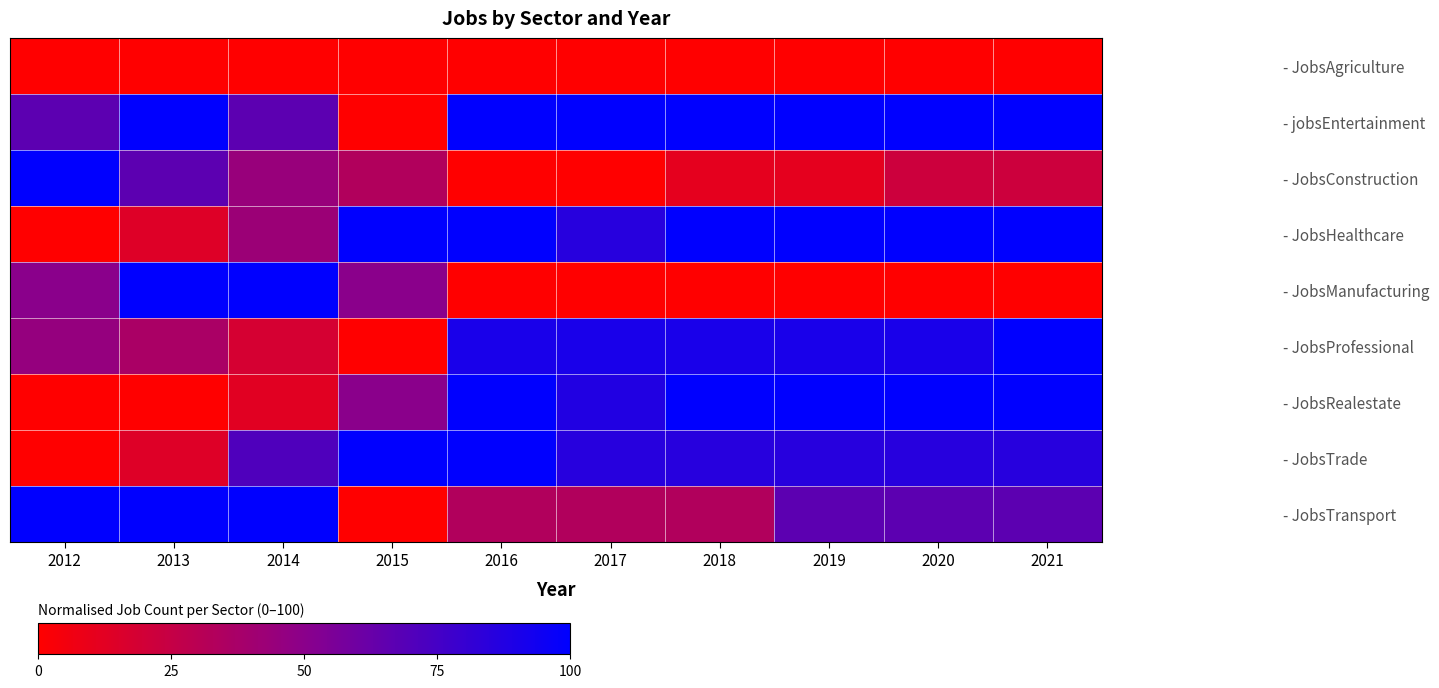

At which category does the chart reach its minimum across all series?

2012